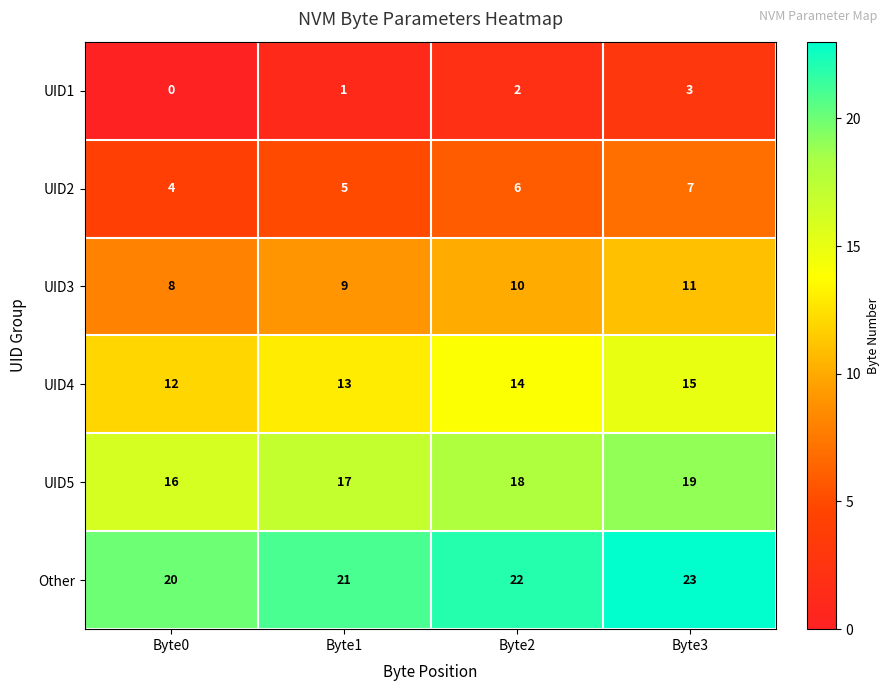

True or false: UID3 has a value of 9 at Byte1.

True